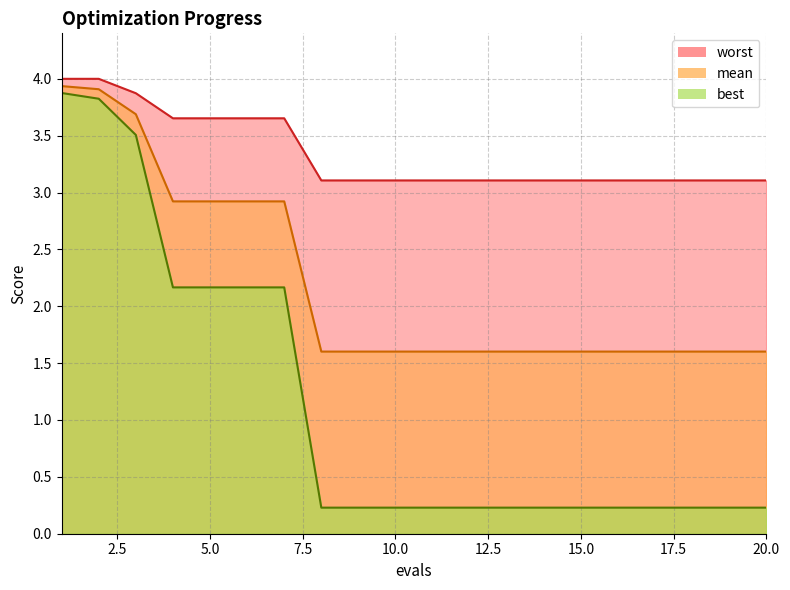

Which category has the lowest value across all series?

8